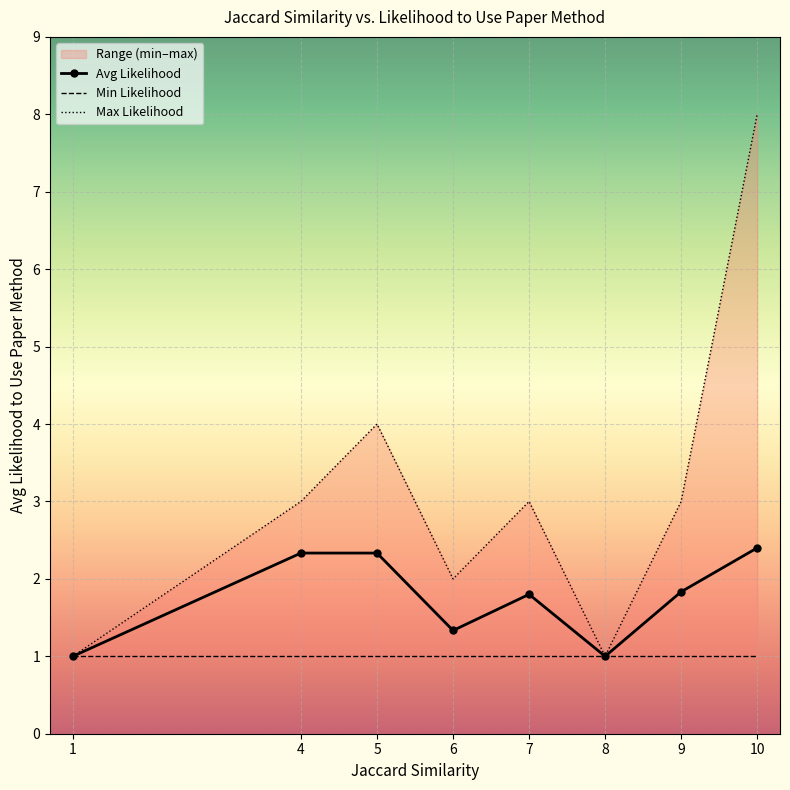

The value of Min Likelihood at 8 is 0.3. True or false?

False